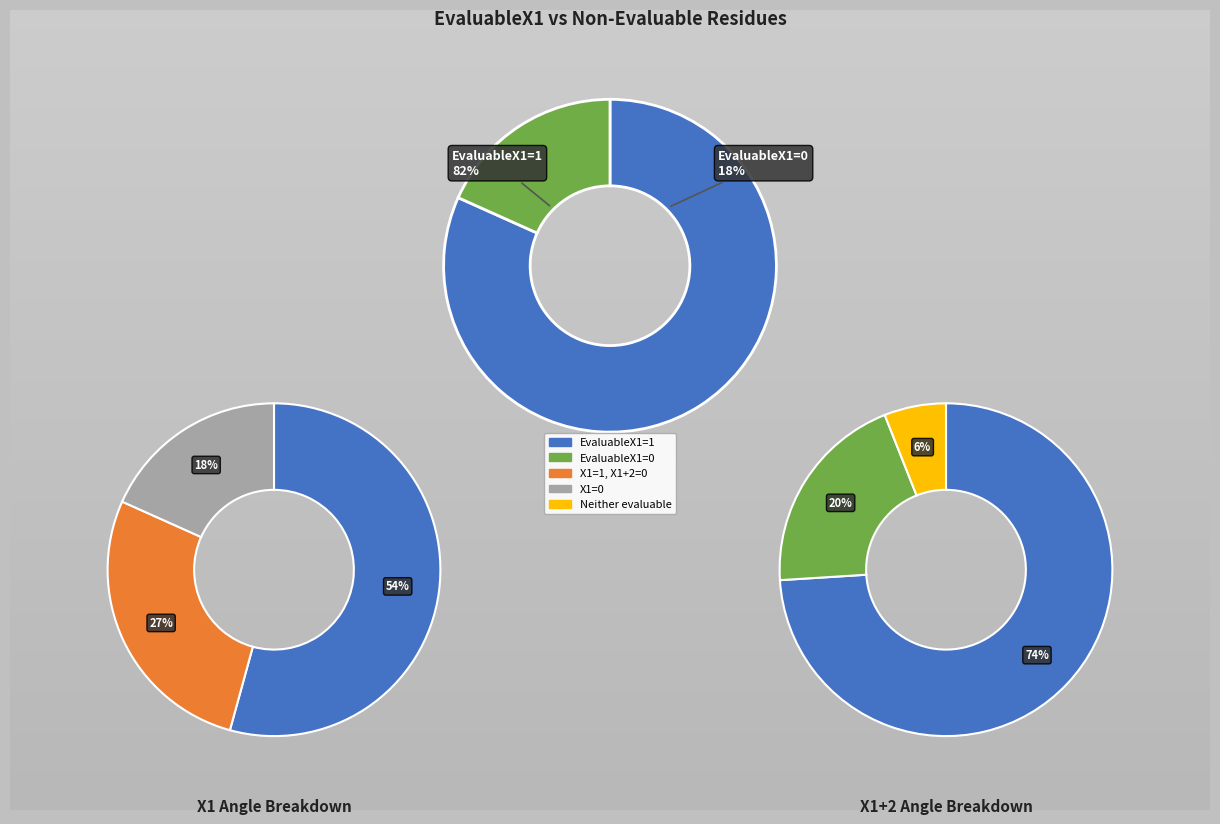

Which slice is the smallest?

EvaluableX1=0